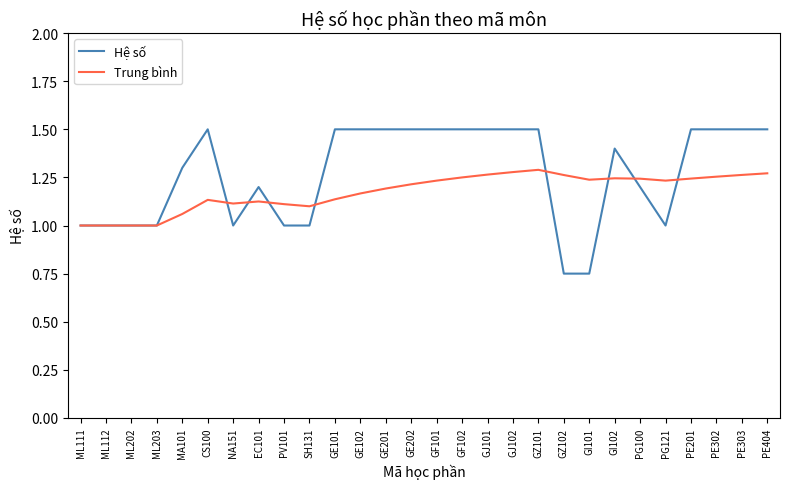

Rank the series by their average value, from lowest to highest.

Trung bình, Hệ số